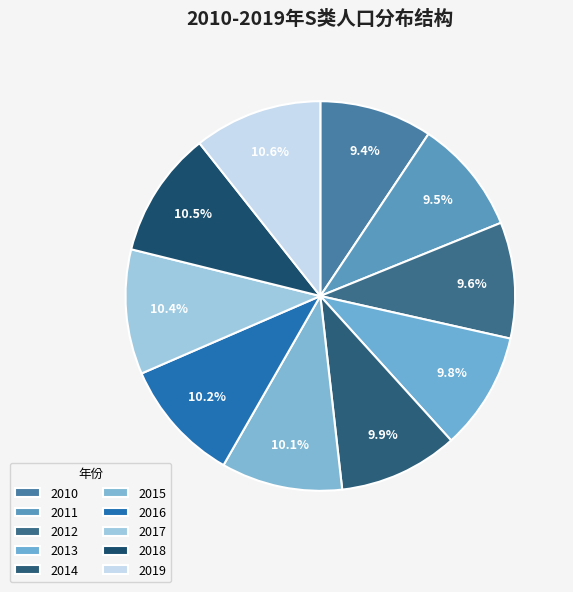

How many slices are in this pie chart?

10